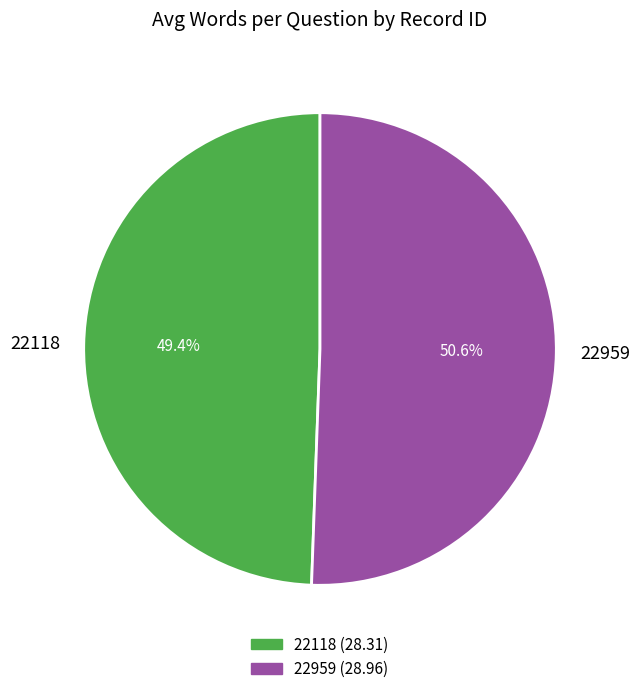

Rank the categories by value from lowest to highest.

22118, 22959